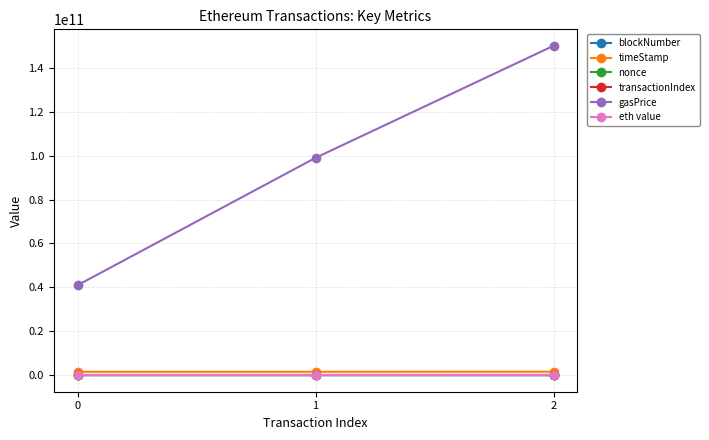

What is the average value of the nonce series?

11.7